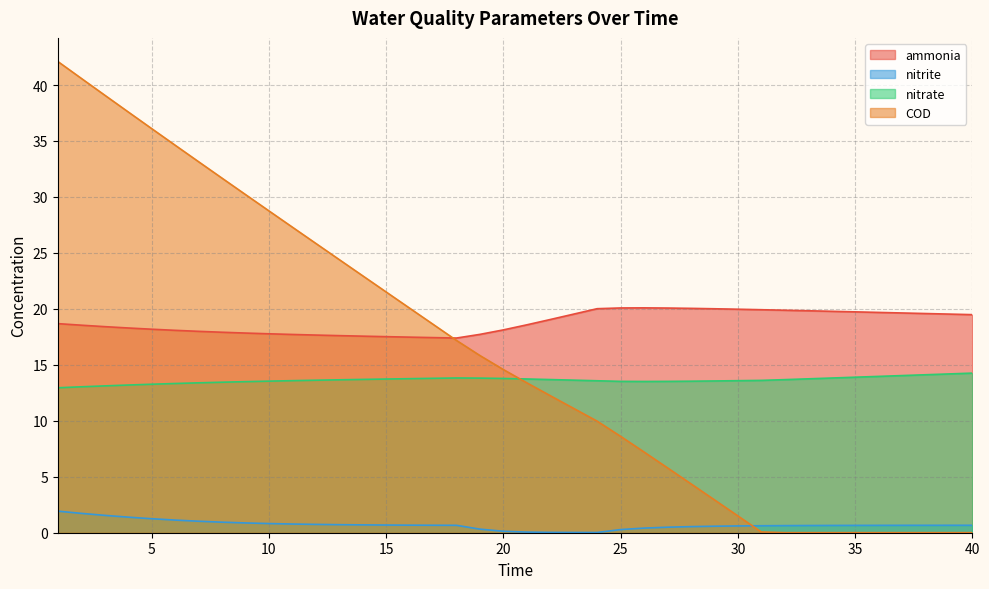

Which label corresponds to the largest value in the chart?

1